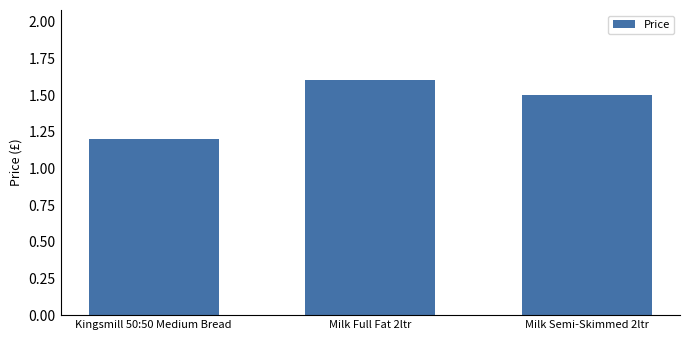

What is the average value?

1.4